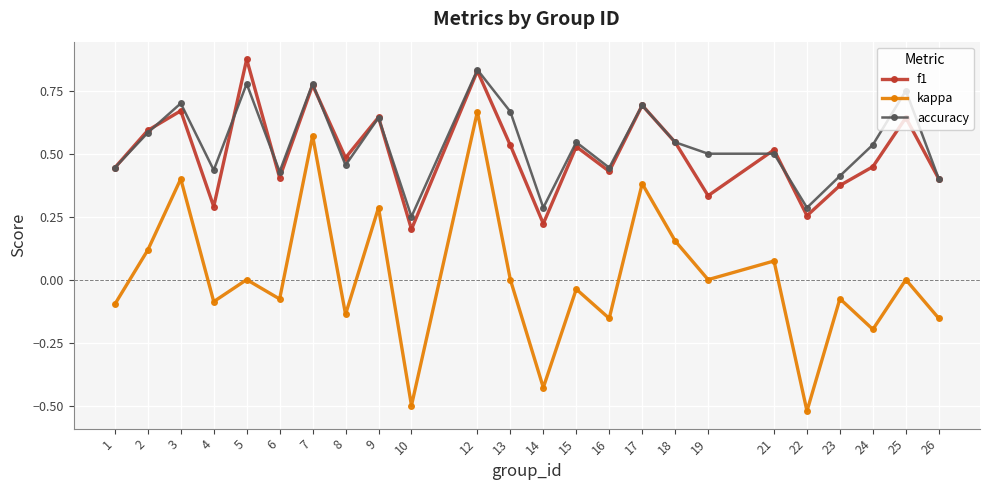

True or false: kappa and f1 intersect in this chart.

False